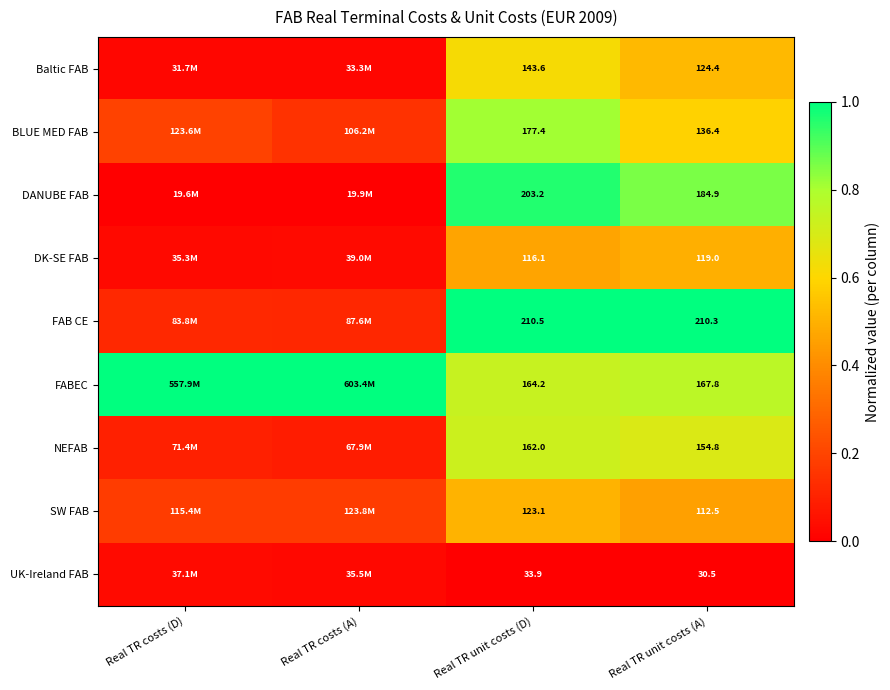

True or false: BLUE MED FAB has a value of 0.8 at Real TR unit costs (D).

True